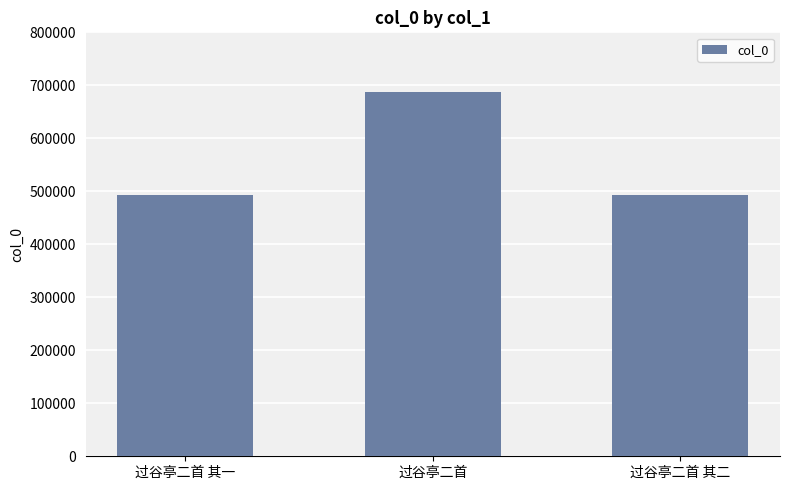

What is the average value?

558091